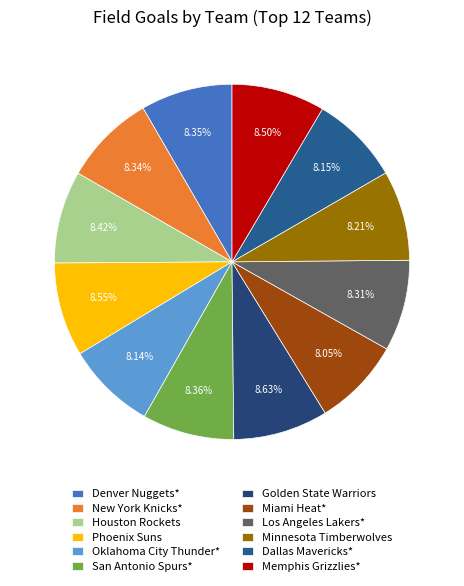

What percentage do New York Knicks* and Dallas Mavericks* together represent?

16.5%